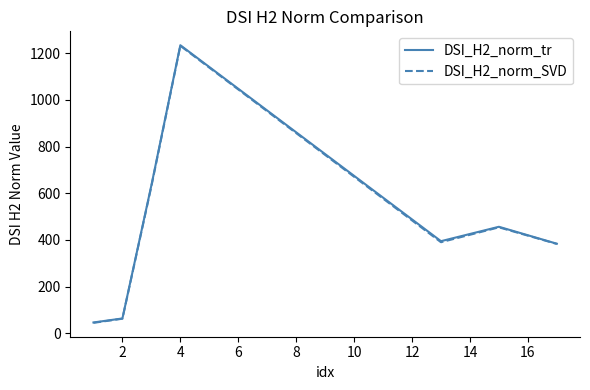

What is the lowest value of the DSI_H2_norm_SVD series?

44.5